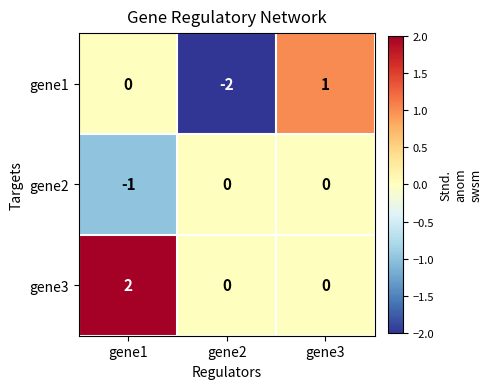

How many values in gene2 are below zero?

1